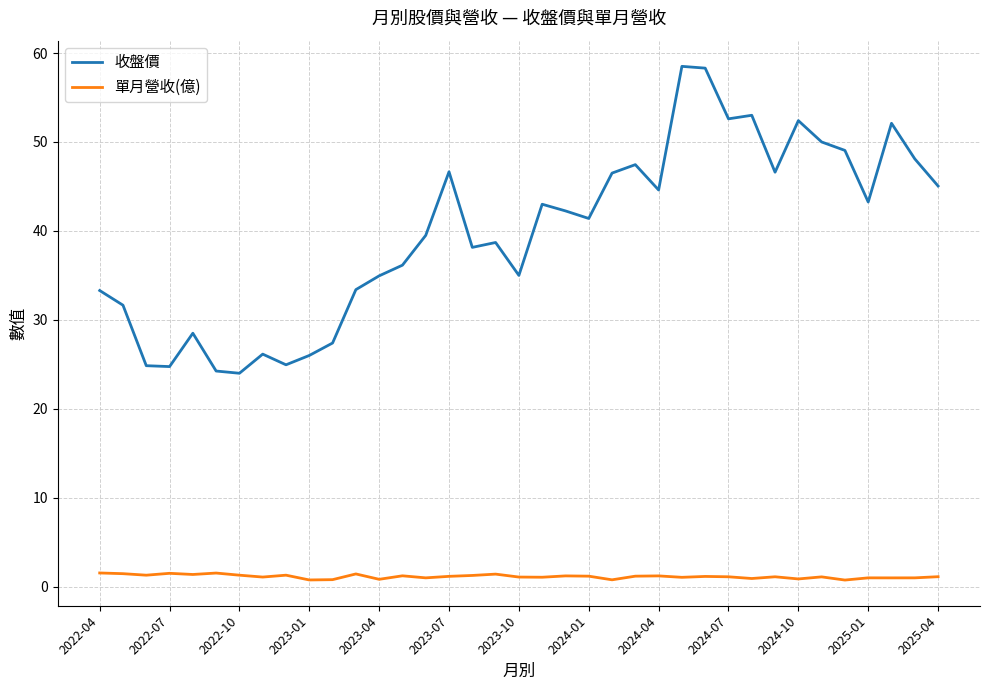

True or false: 收盤價 and 單月營收(億) cross at least once.

False